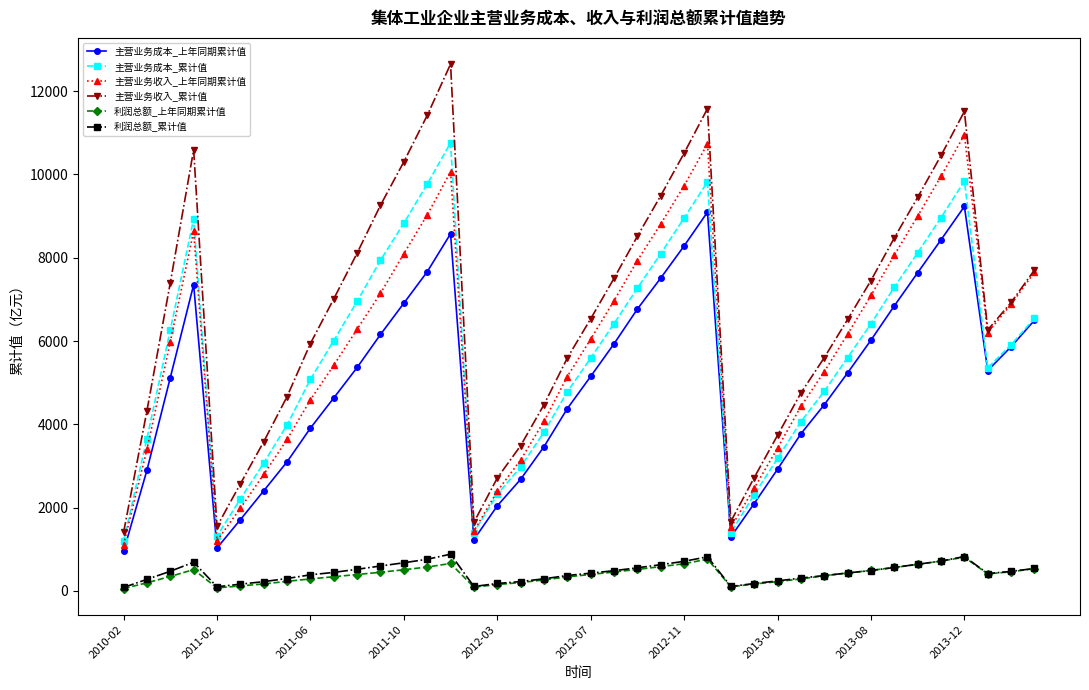

True or false: 主营业务收入_累计值 and 利润总额_上年同期累计值 cross at least once.

False